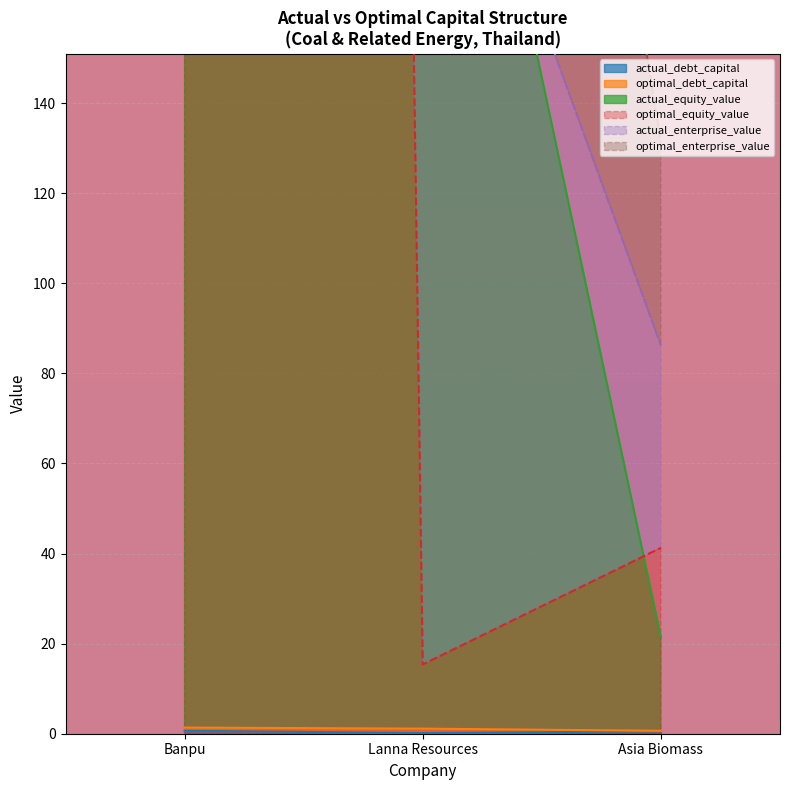

True or false: actual_enterprise_value has a value of 230.3 at Asia Biomass.

False